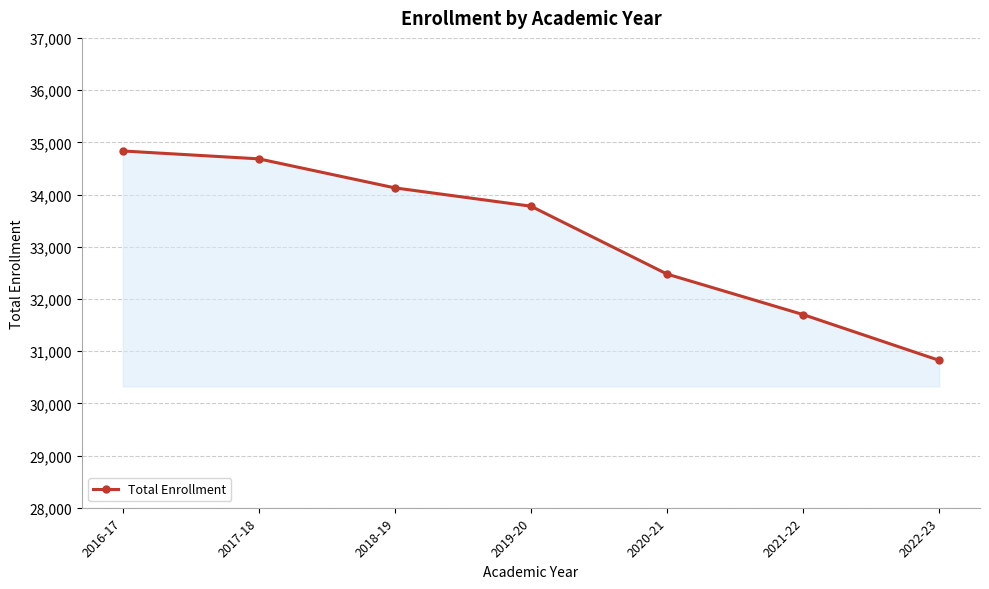

True or false: the data shows 34683 at 2017-18.

True